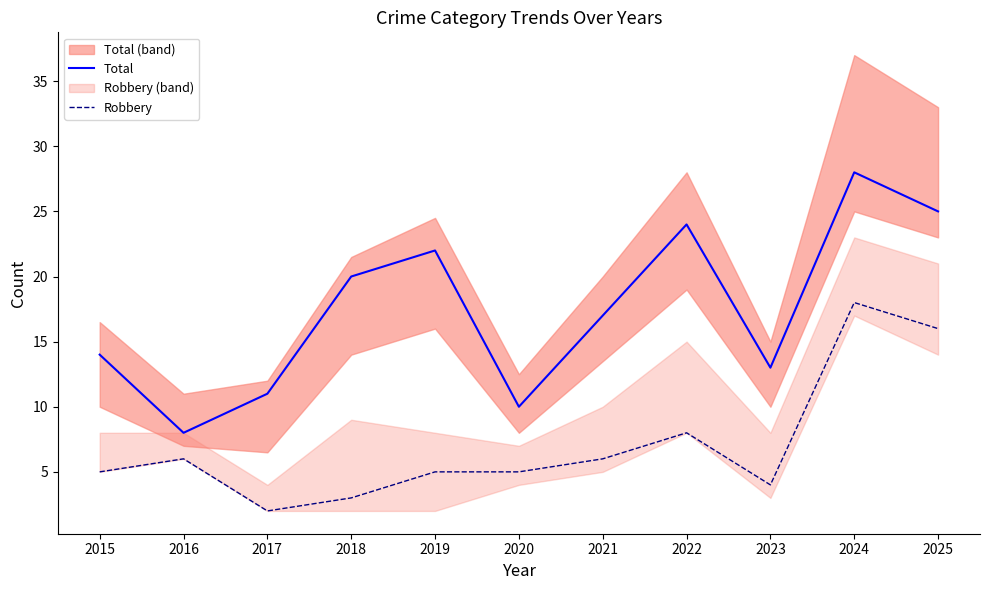

What is the difference between the maximum and minimum values in the Total series?

20